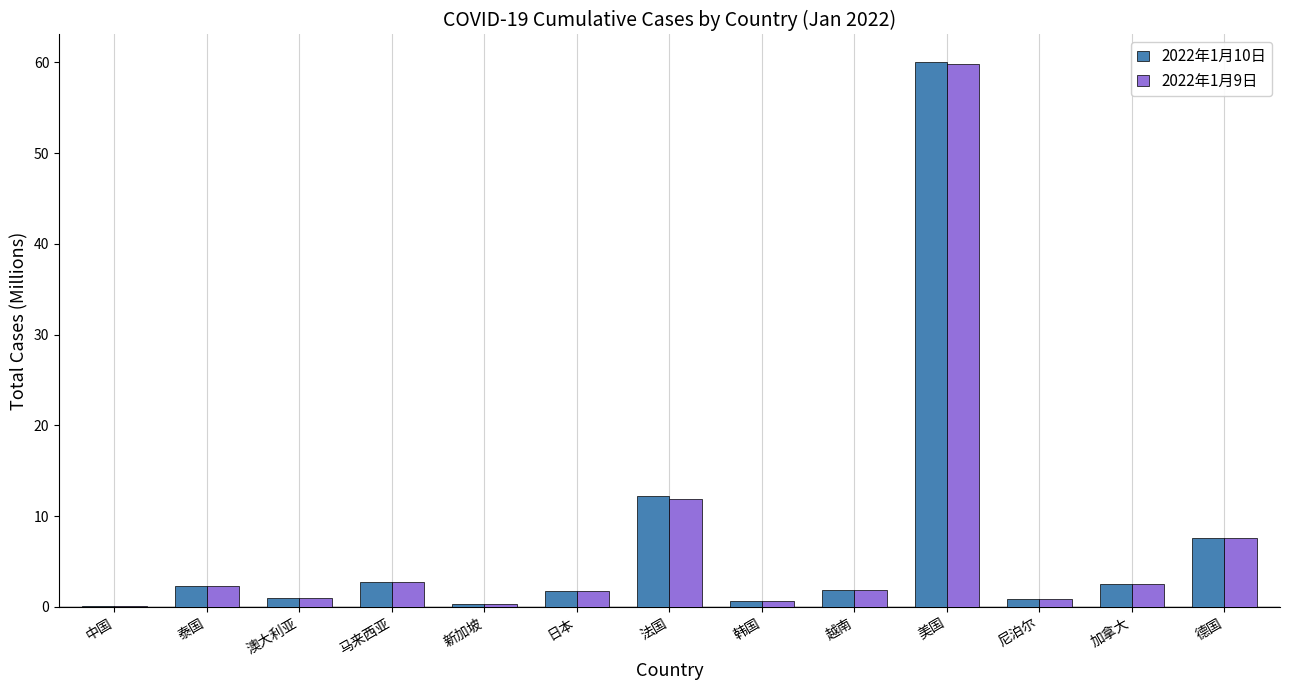

What is the sum of the 2022年1月9日 values at 越南 and 德国?

9.4